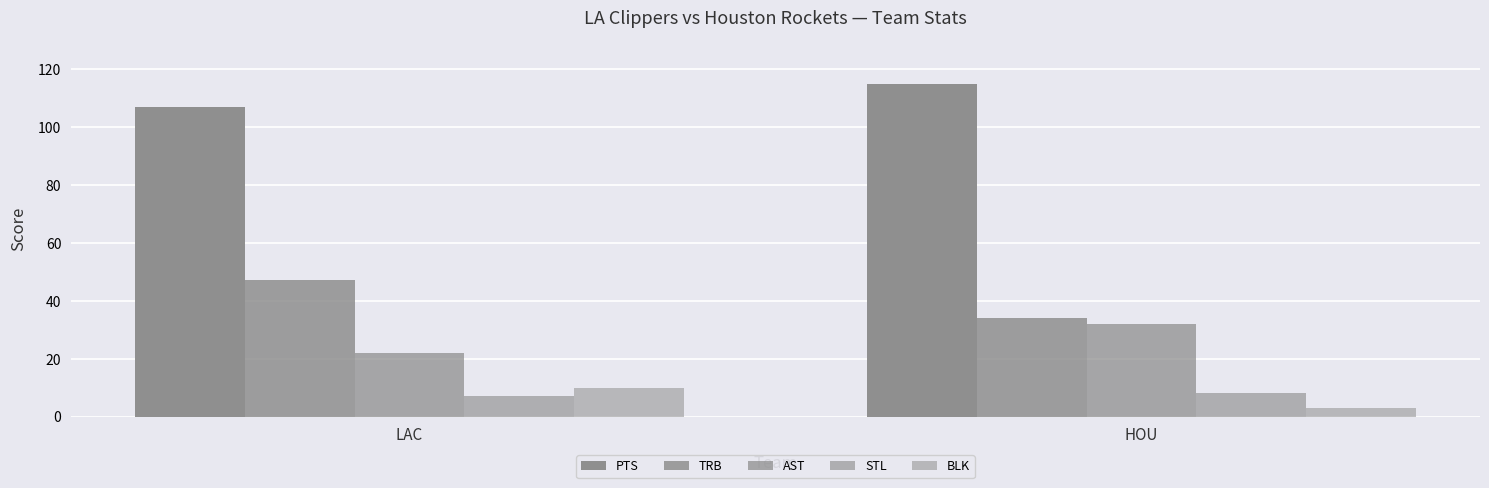

Are the bars horizontal?

No